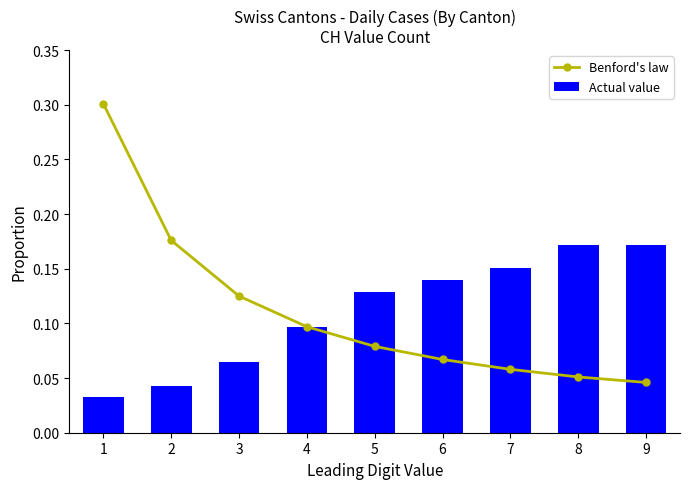

What is the value of the Benford's law bar at the 5th from the left?

0.1